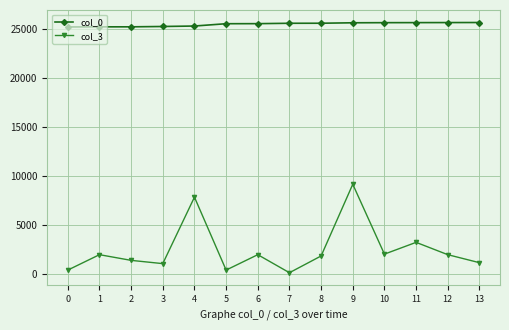

List the series in order of their peak value, lowest first.

col_3, col_0